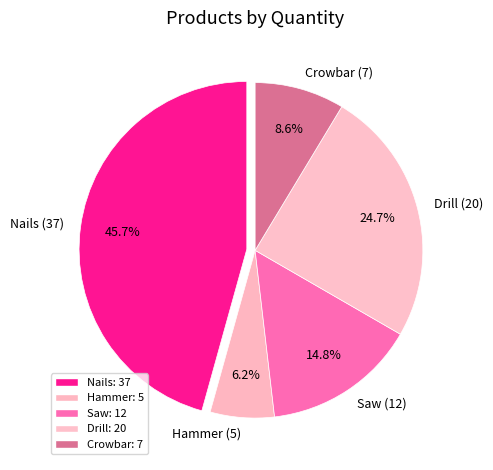

Is there a majority slice in this chart?

No